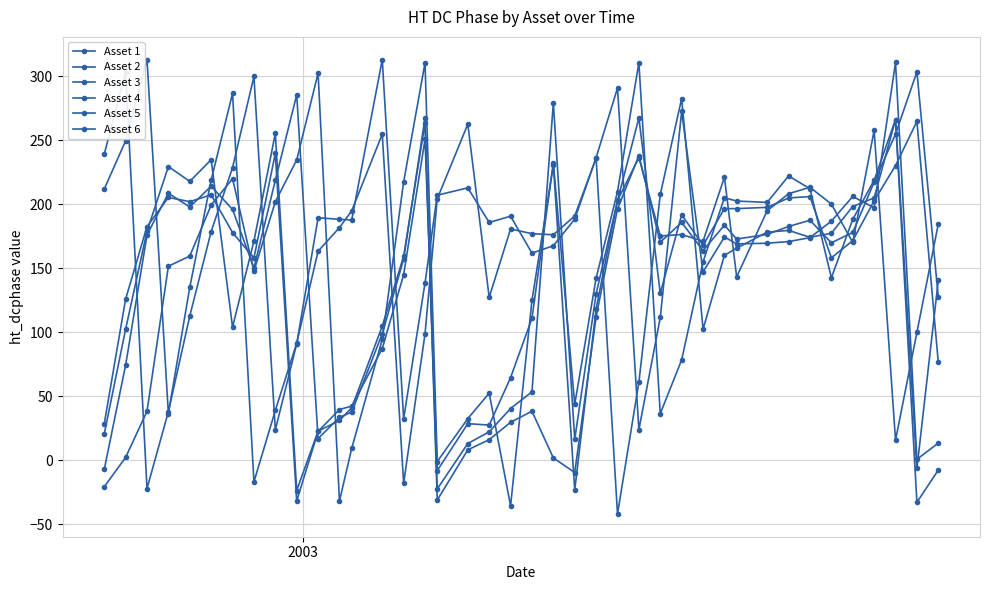

Is this an area chart (filled region under the line)?

No